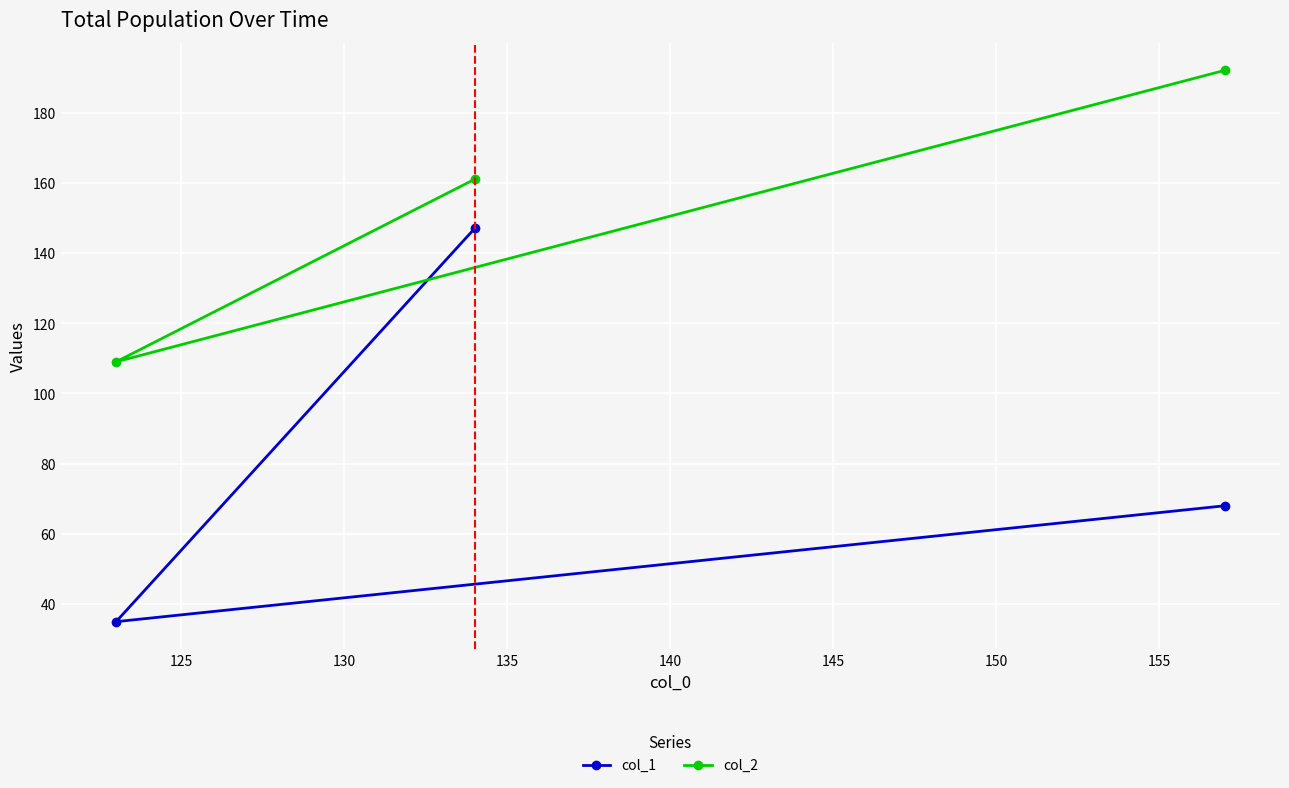

Which series has the widest spread of values?

col_1